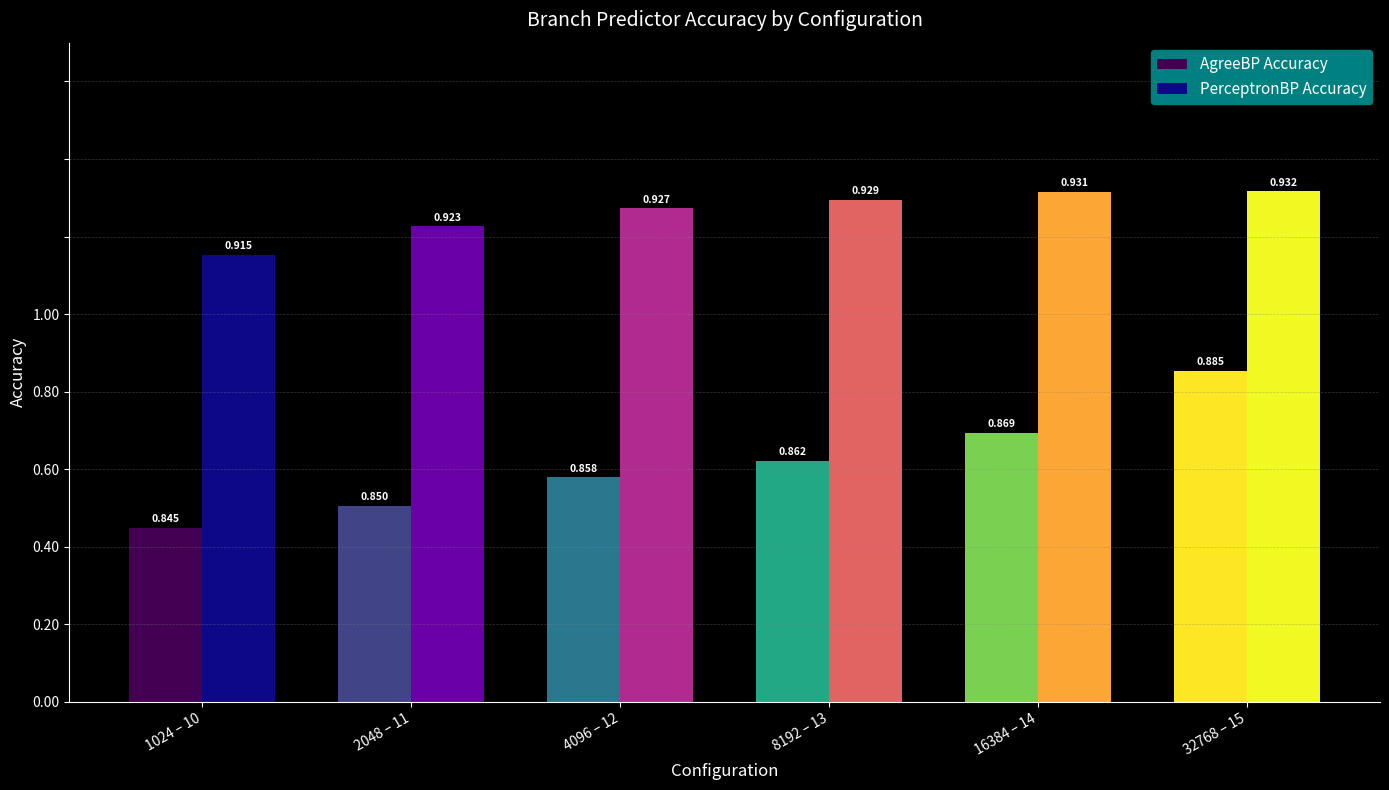

List the series in order of their peak value, lowest first.

AgreeBP Accuracy, PerceptronBP Accuracy